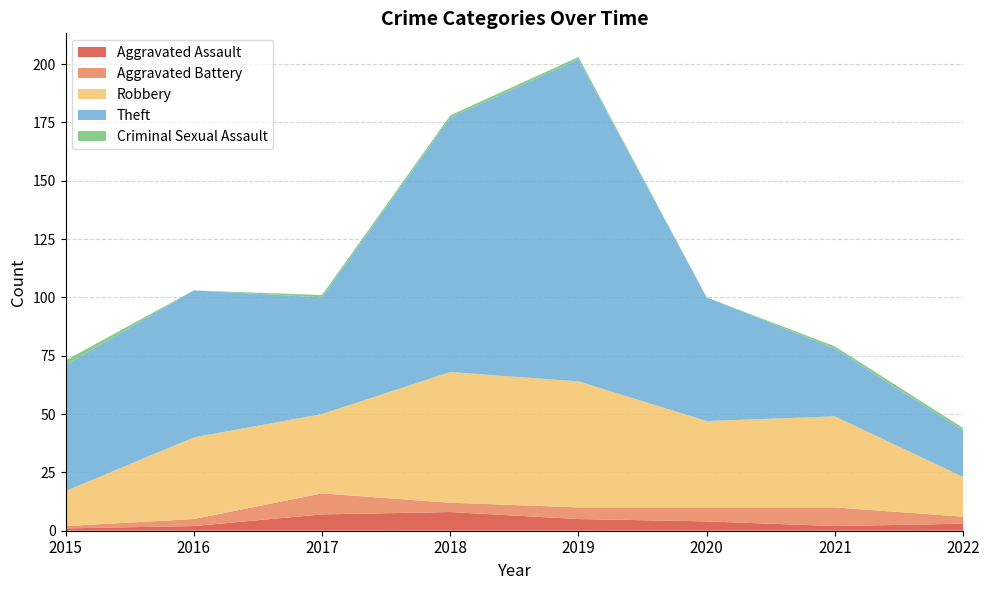

Reading left to right, transcribe all the data shown in this chart.

Aggravated Assault: 1	2	7	8	5	4	2	3
Aggravated Battery: 1	3	9	4	5	6	8	3
Robbery: 15	35	34	56	54	37	39	17
Theft: 54	63	50	109	138	53	29	20
Criminal Sexual Assault: 2	0	1	1	1	0	1	1